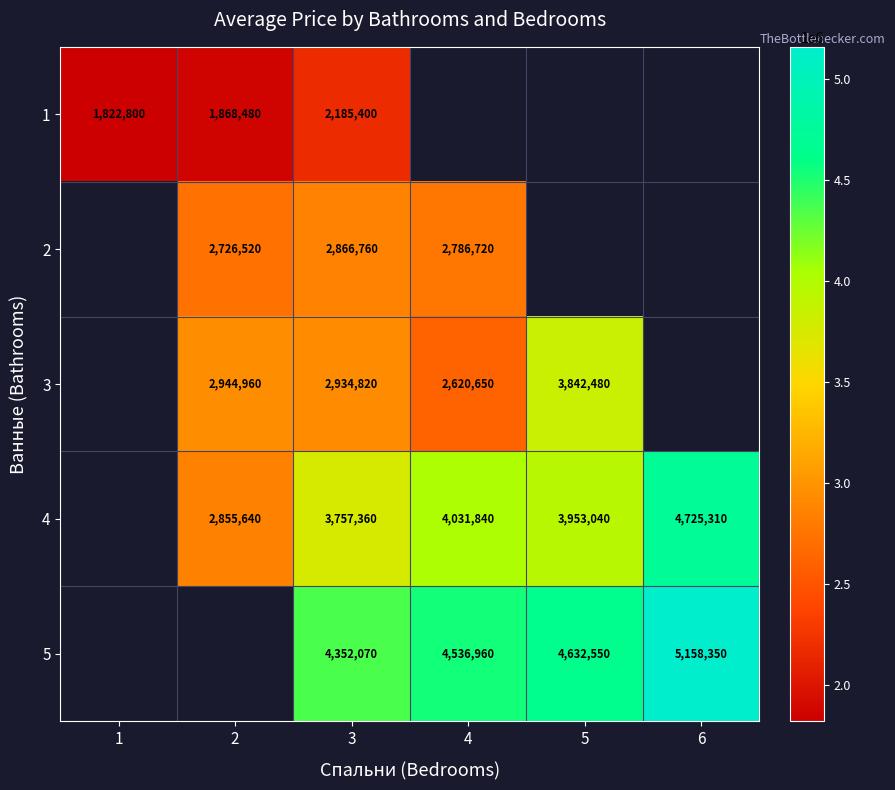

Between 6 and 2, which is larger?

2